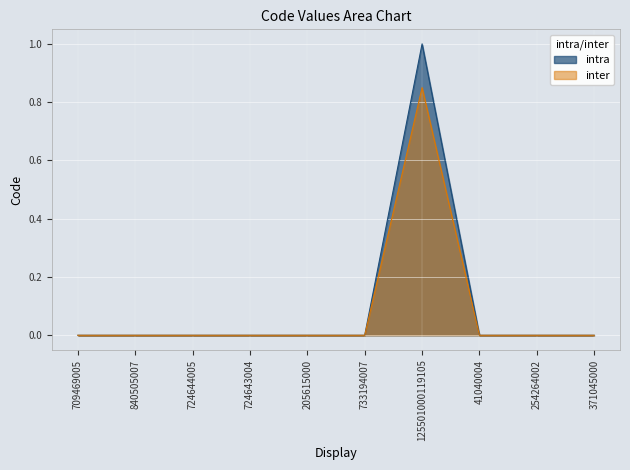

List the labels in order of value, smallest first.

41040004, 205615000, 254264002, 371045000, 709469005, 724643004, 724644005, 733194007, 840505007, 125501000119105